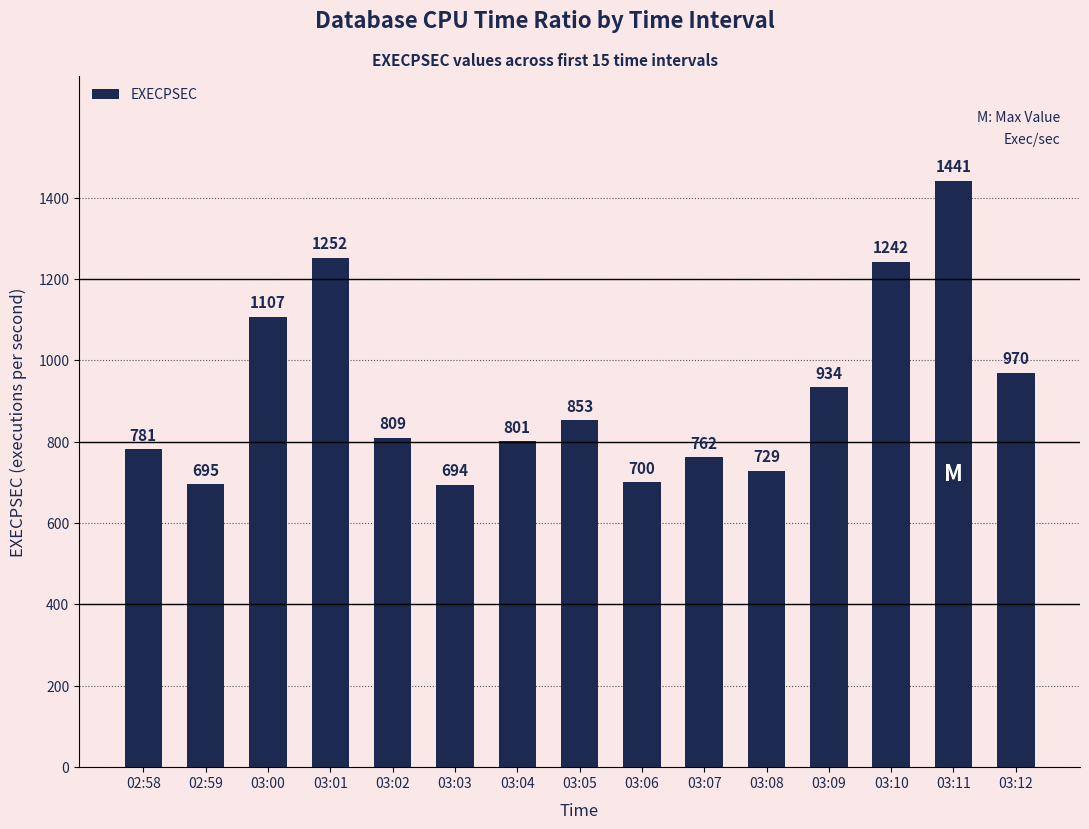

How many bars are there in total?

15